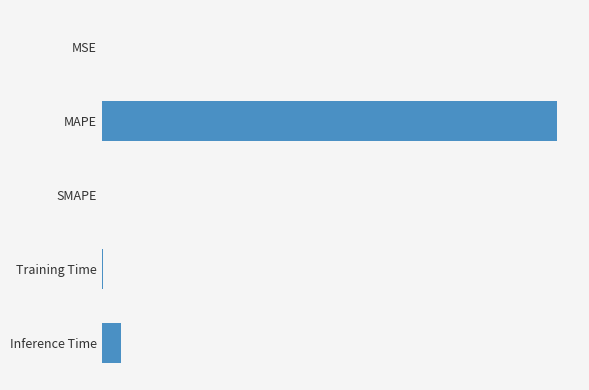

Are the bars horizontal?

Yes